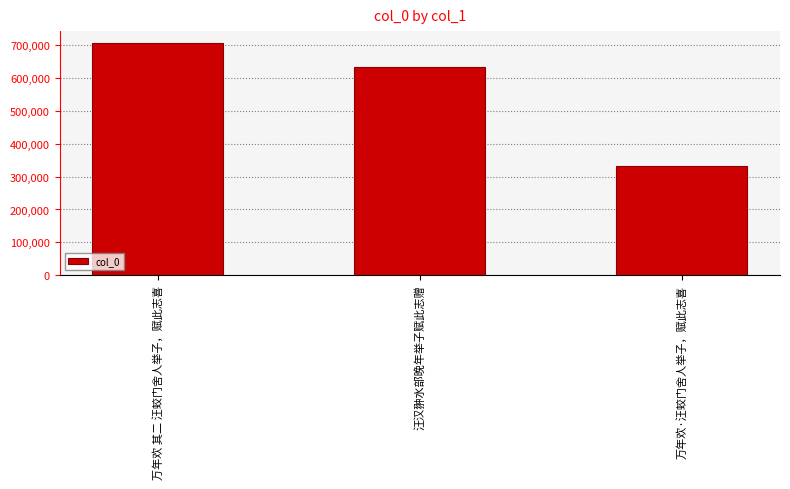

How many bars are there in total?

3